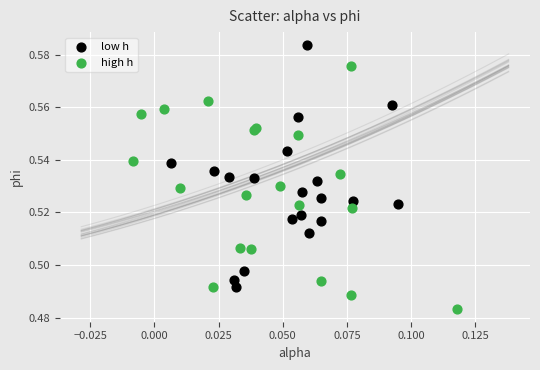

Which series contains the highest Y value?

low h